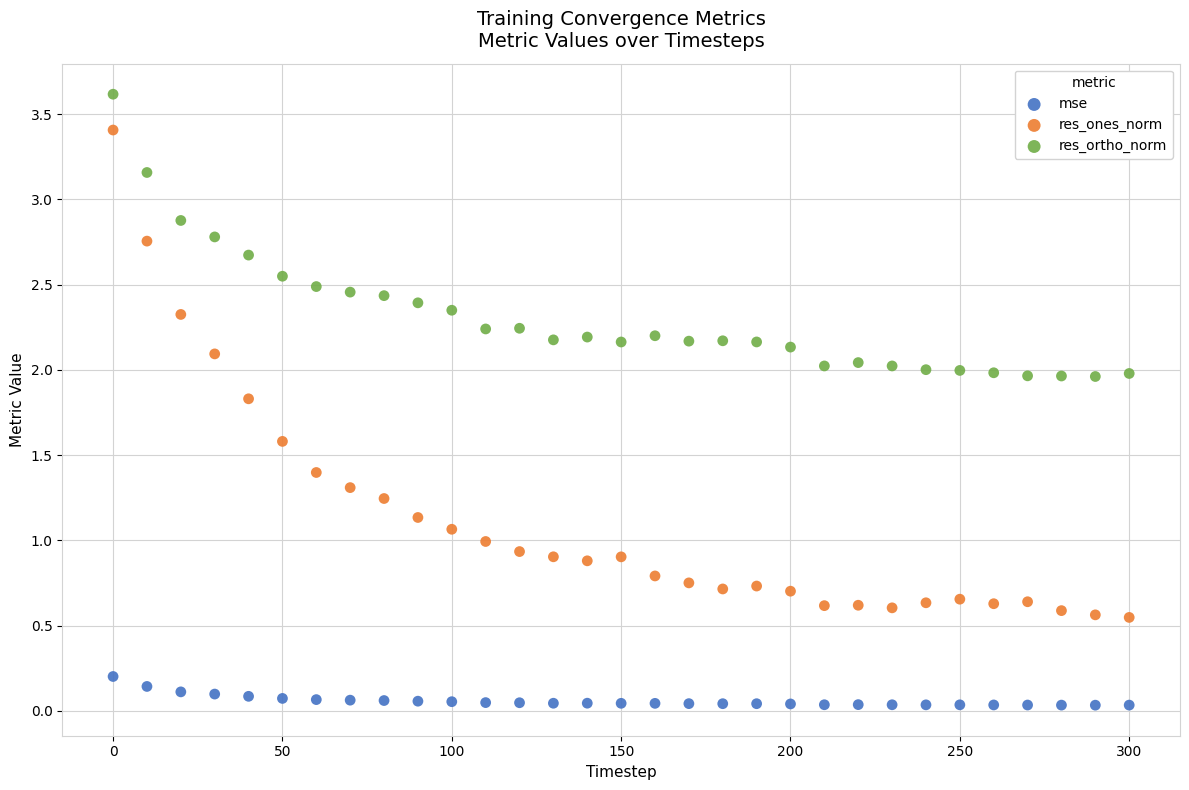

What are all the series names shown in the legend?

mse, res_ones_norm, res_ortho_norm